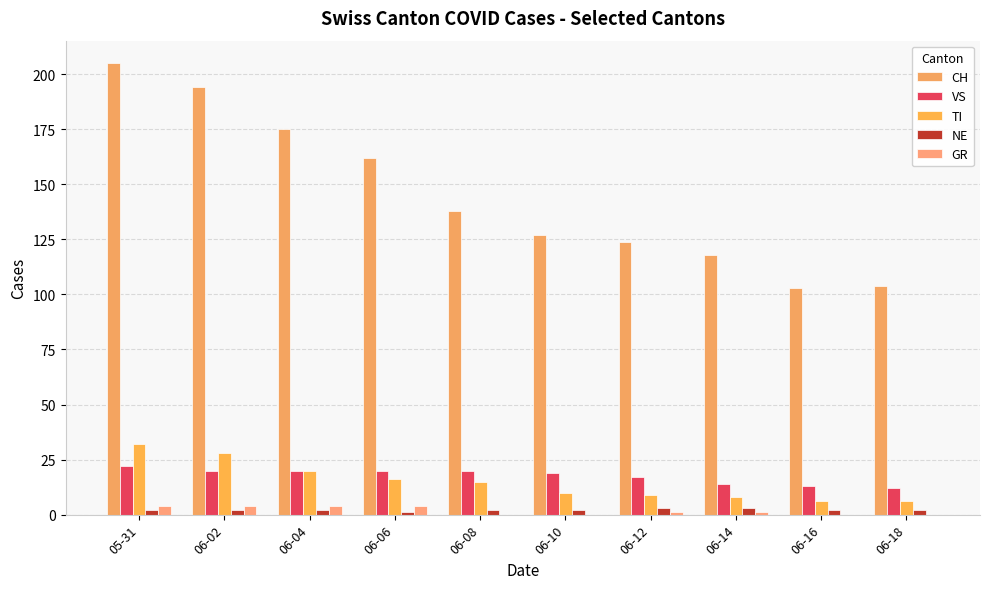

What is the difference between the maximum and minimum values in the NE series?

2